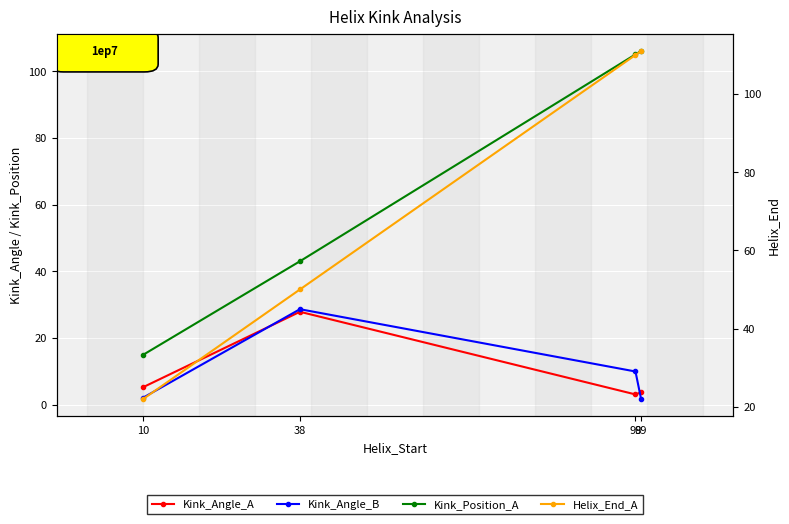

Does the chart display data point markers on the line(s)?

Yes